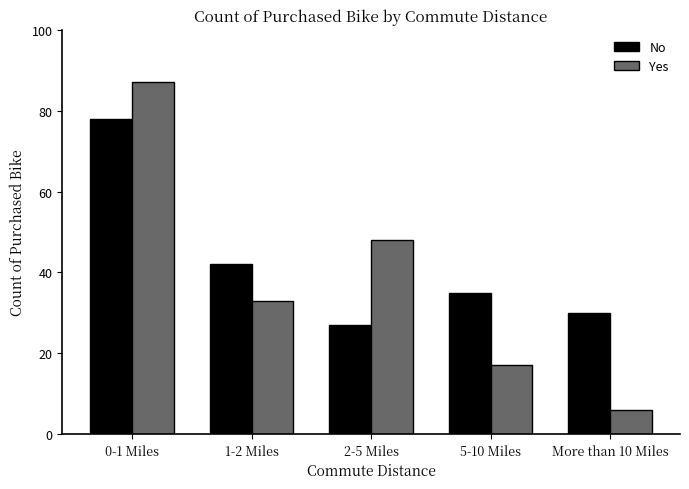

Read the No value at 5-10 Miles.

35